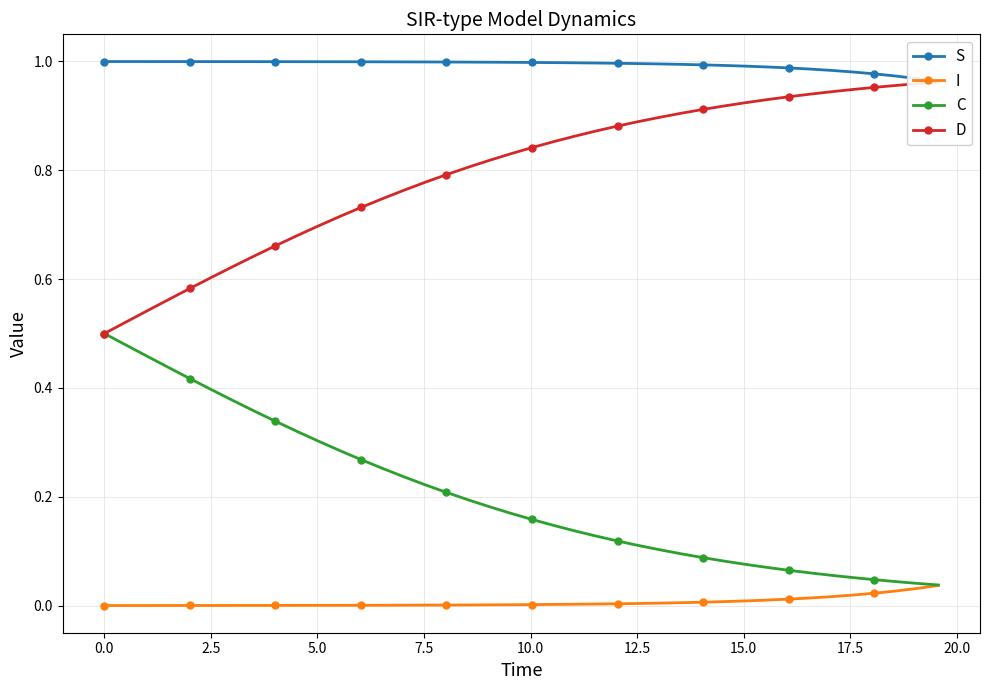

What is the difference between the second highest and second lowest values in the D series?

0.4